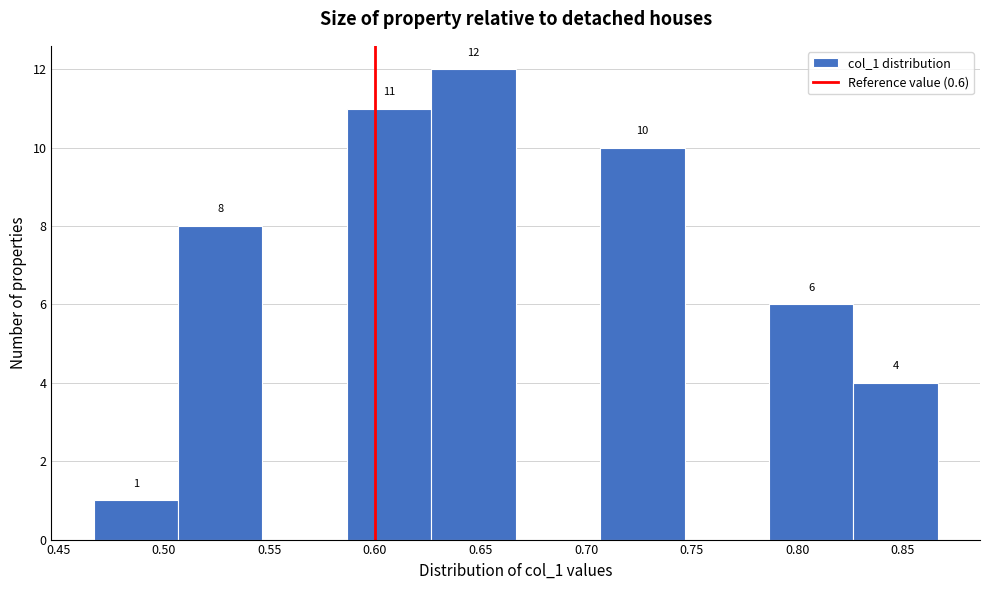

Over which range of the x-axis is the bar tallest?

0.625 to 0.665